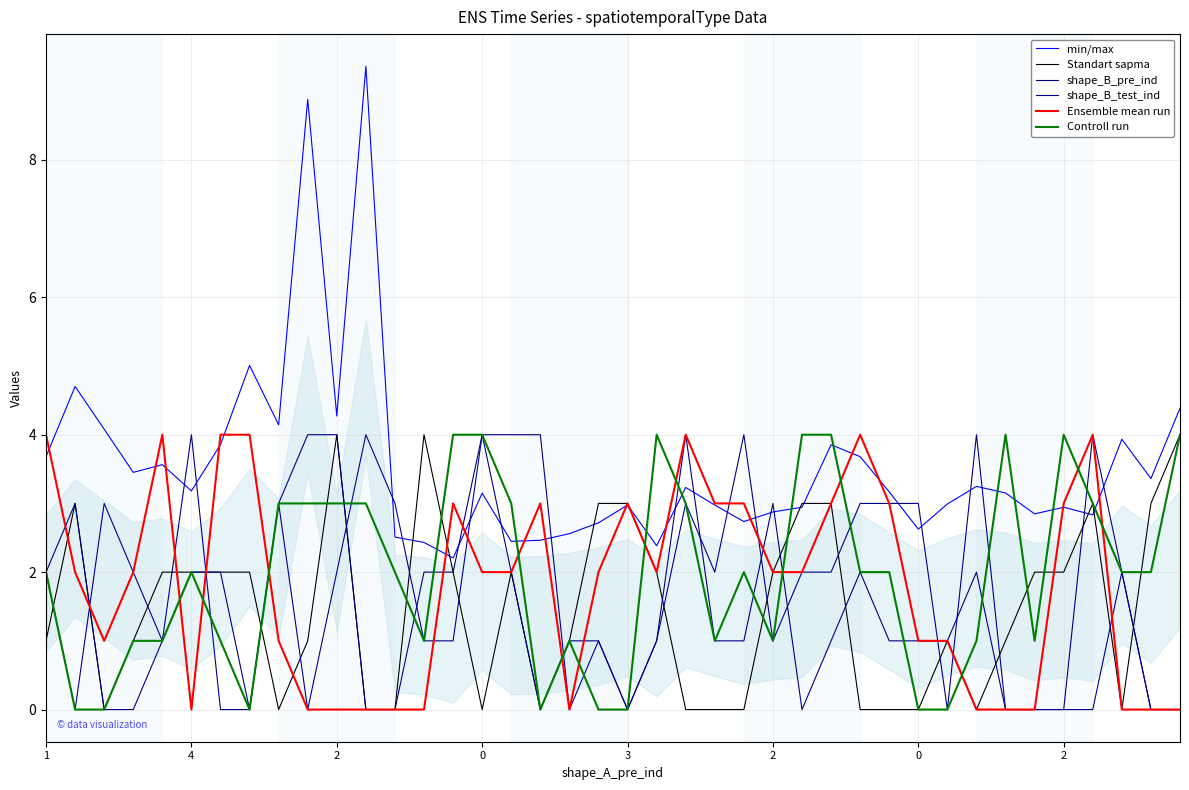

What is the label of the 13th point from the left?

12